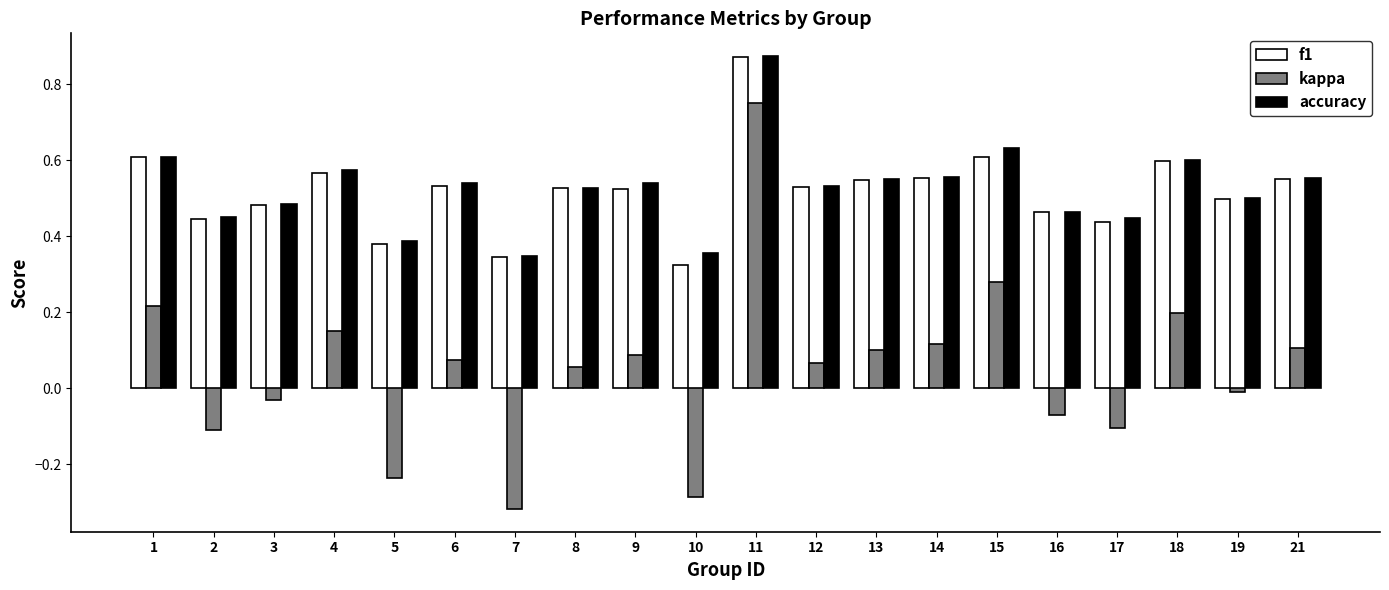

Which category has the highest value across all series?

11